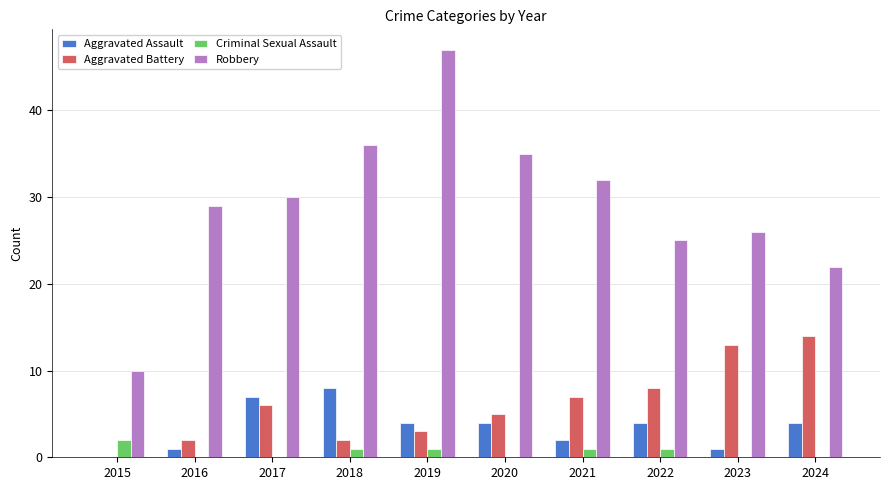

At which category is the sum across all series the highest?

2019